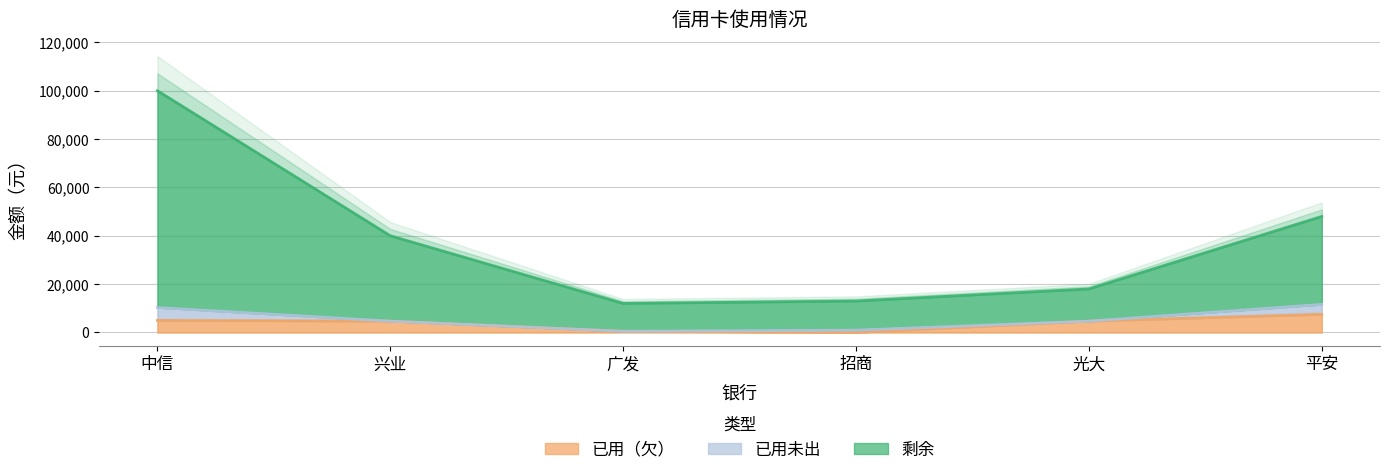

Where is 剩余 nearest to the value 56000?

平安